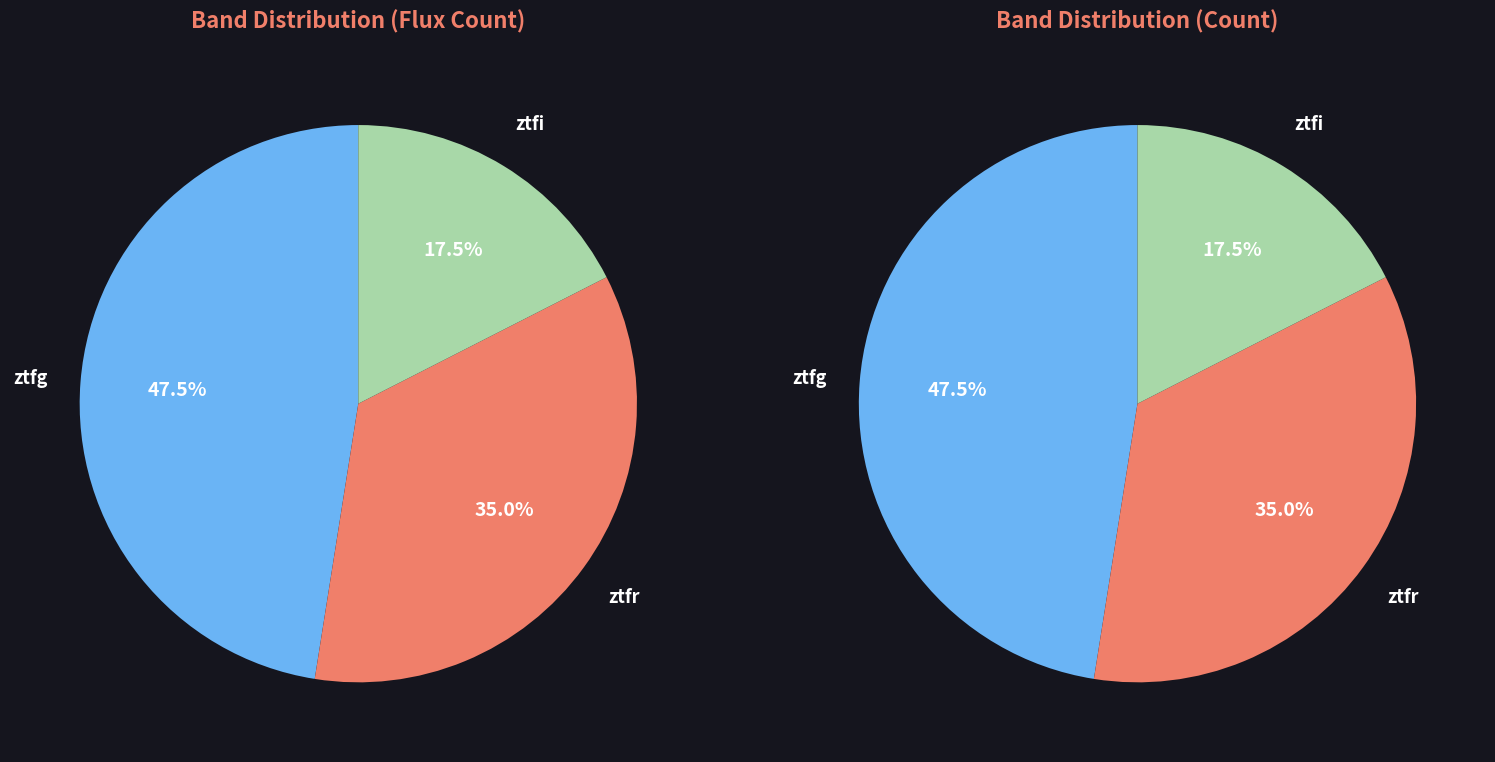

The ztfi slice represents 18% of the pie. True or false?

True